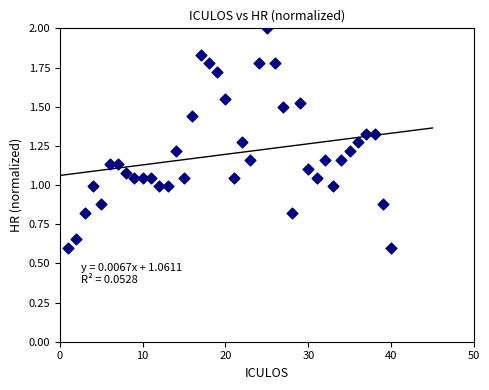

What is the range of X values (max minus min)?

39.0